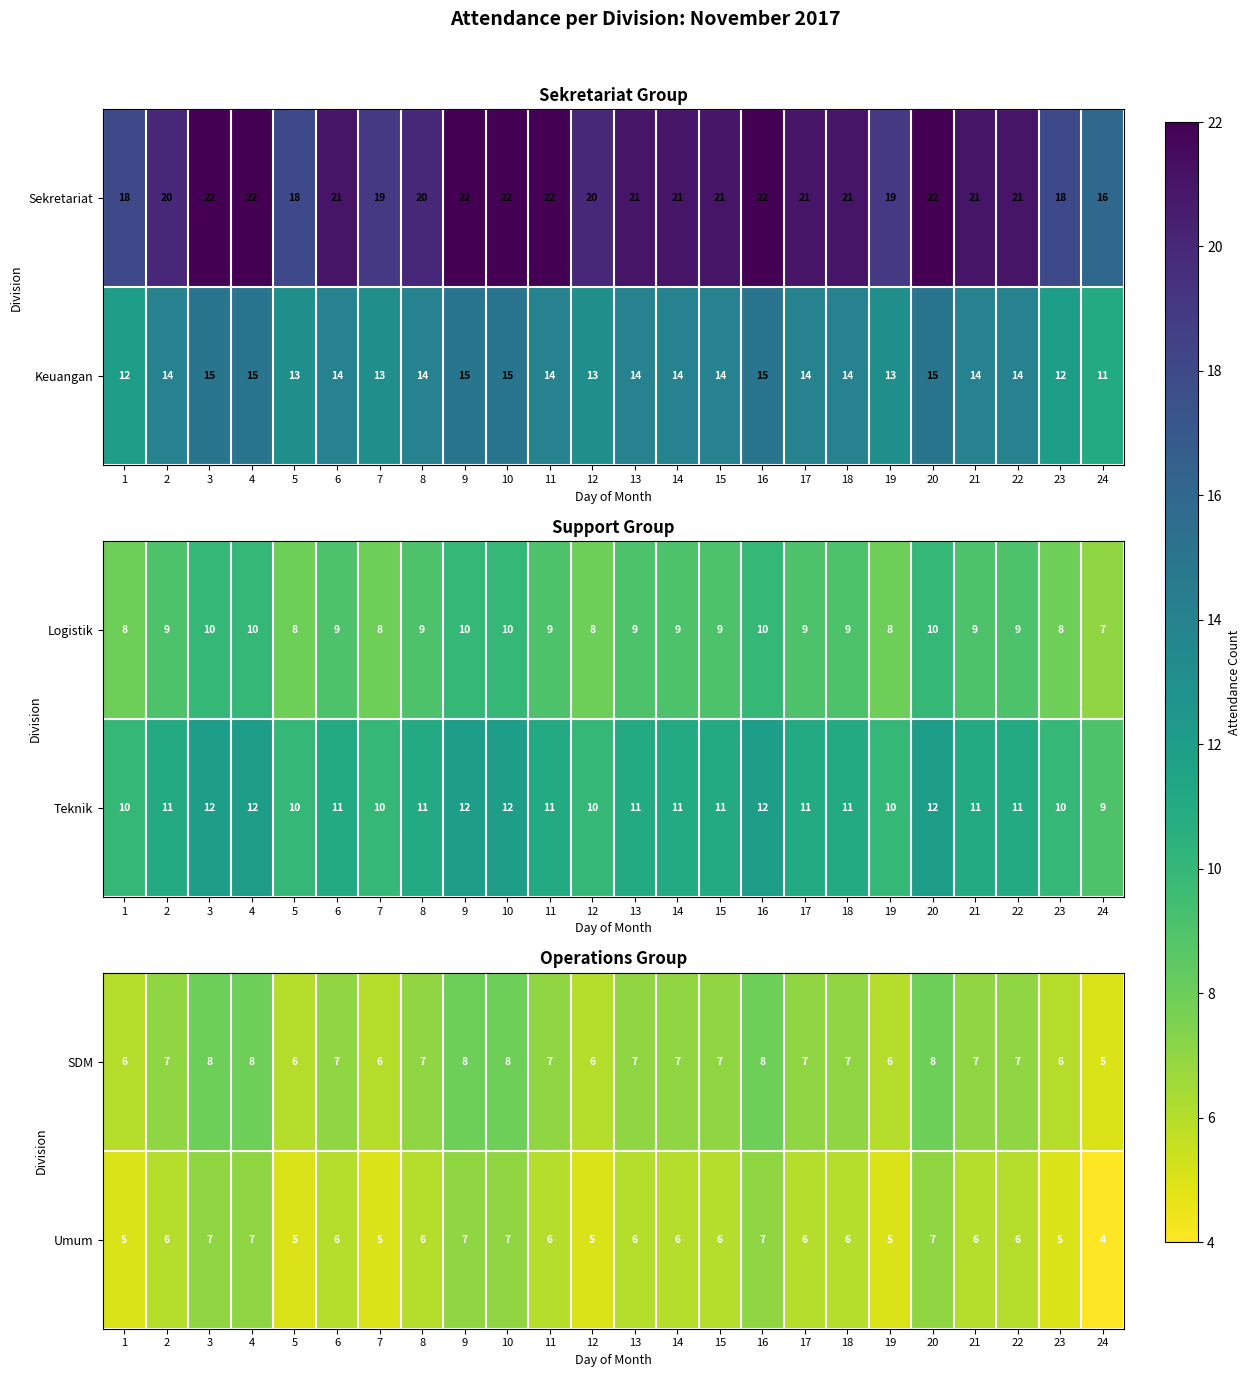

Is it true that SDM equals 7 at 14?

True